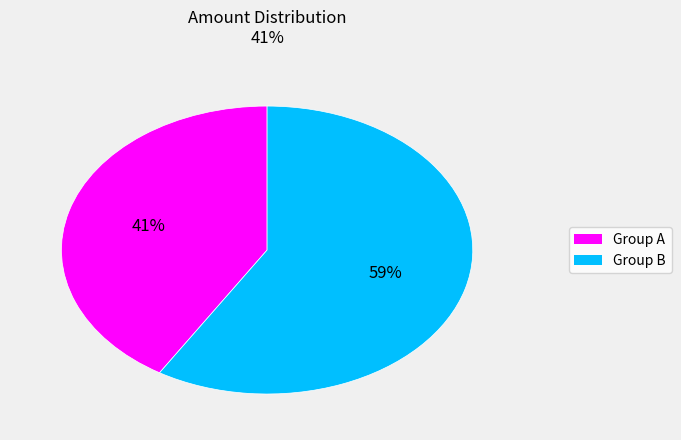

Is there a majority slice in this chart?

Yes